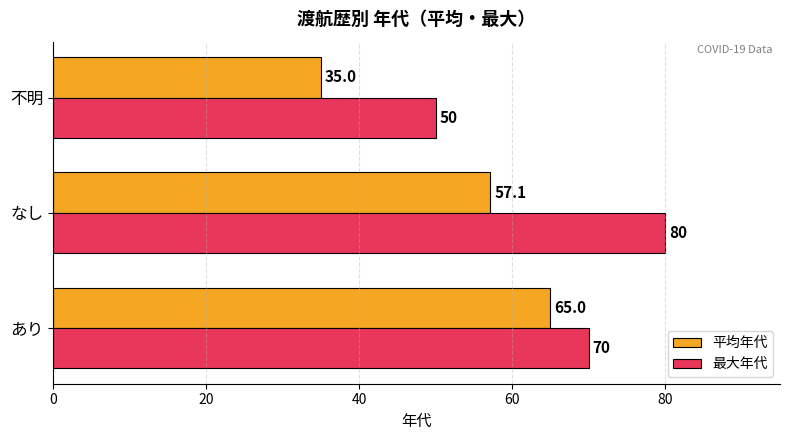

Rank the categories by 最大年代 value from lowest to highest.

不明, あり, なし